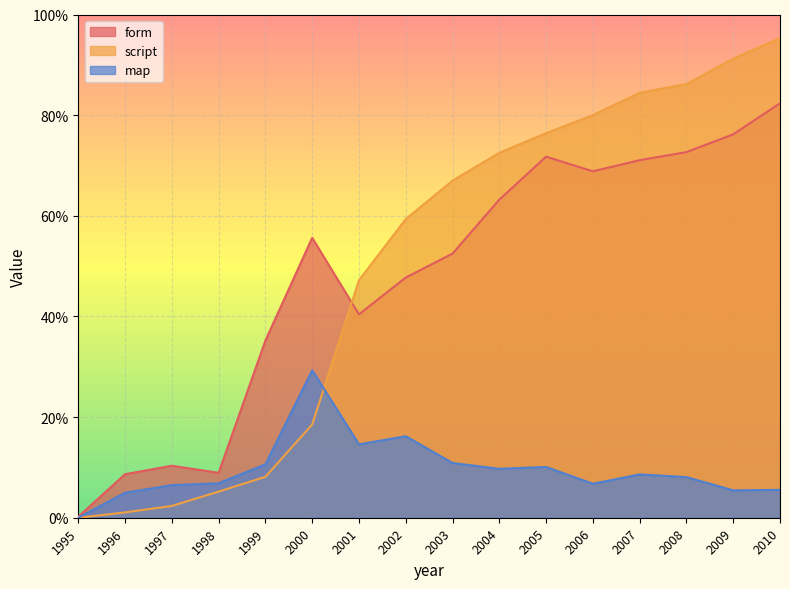

What is the value of the form point at the 13th from the left?

71.1